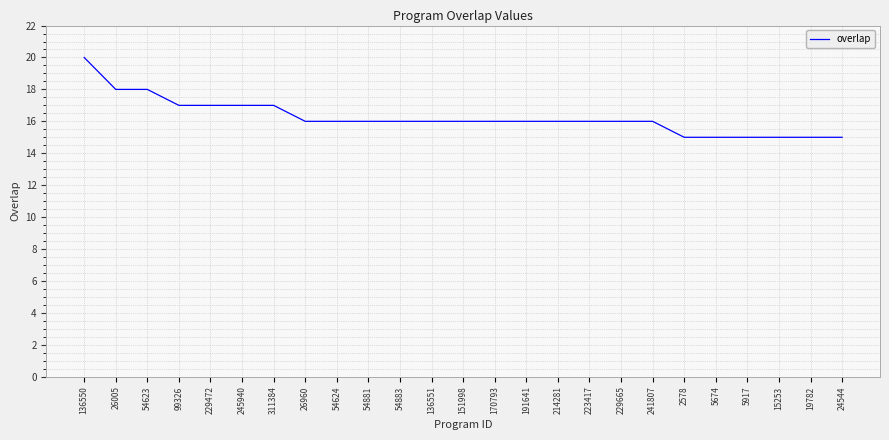

What is the greatest value displayed?

20